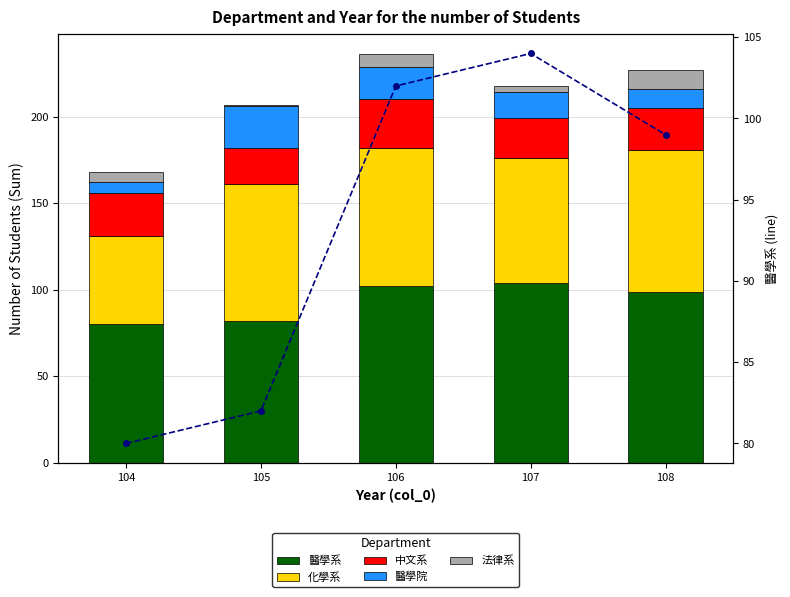

The value of 醫學系 at 104 is 125. True or false?

False